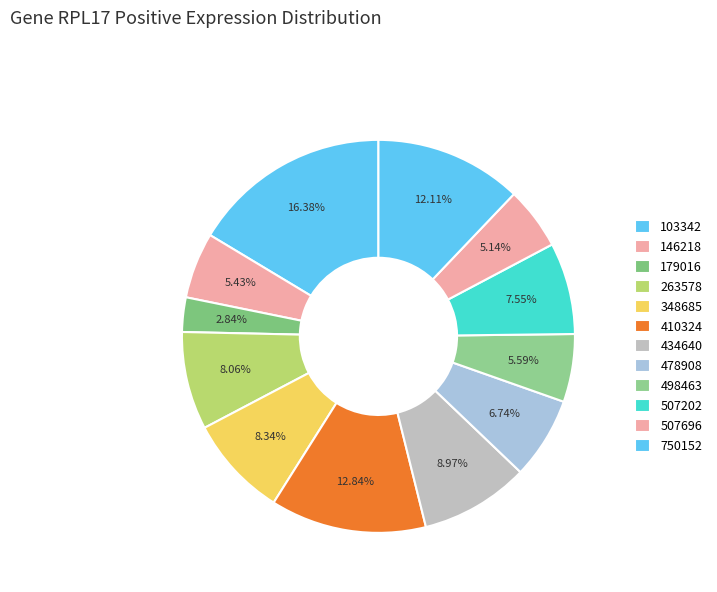

How many slices are in this pie chart?

12